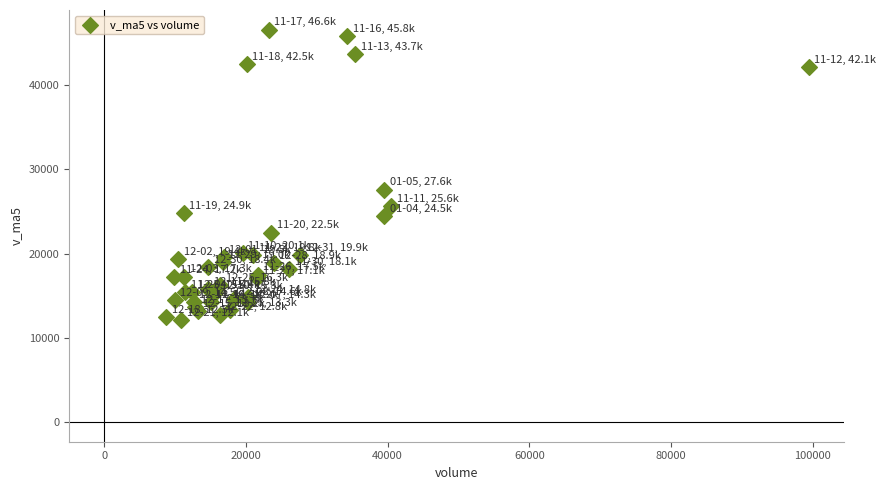

What Y value in the scatter plot is closest to 29364?

27602.3